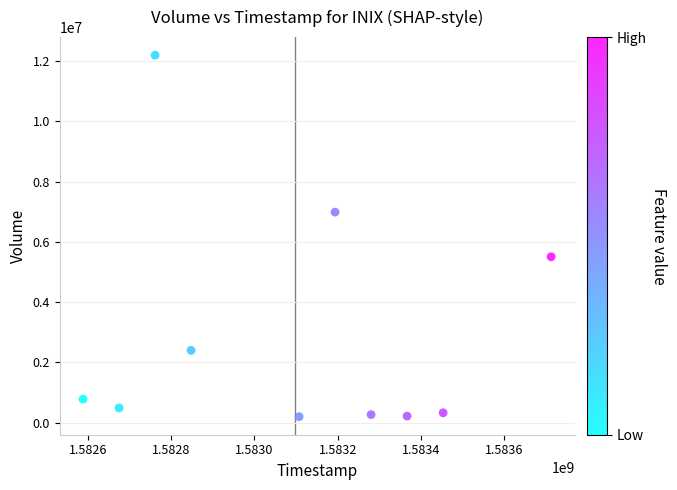

What is the average Y value?

2939250